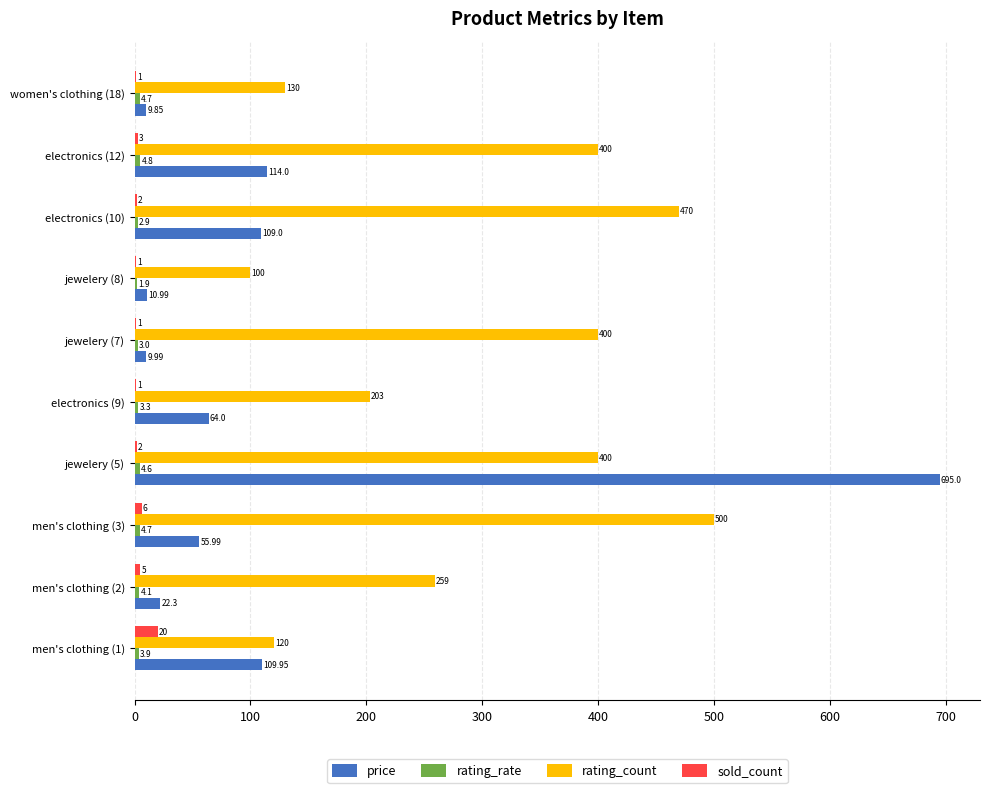

What is the sum of the rating_count values at electronics (12) and electronics (9)?

603.0